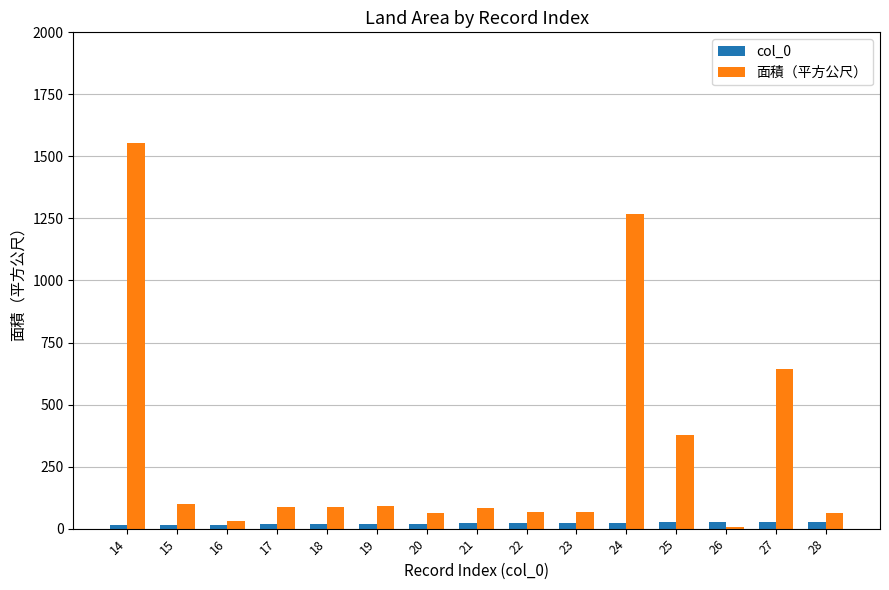

What is the difference between the maximum and minimum values in the 面積（平方公尺） series?

1547.5